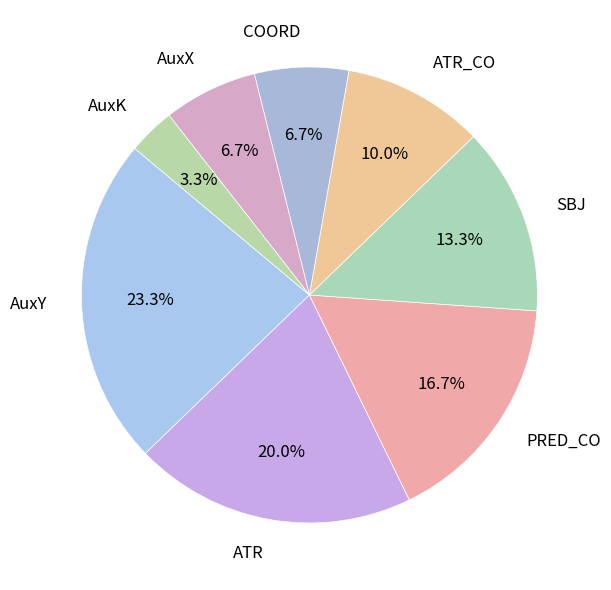

To the nearest percent, what is the difference between the largest and smallest slice percentages?

20%